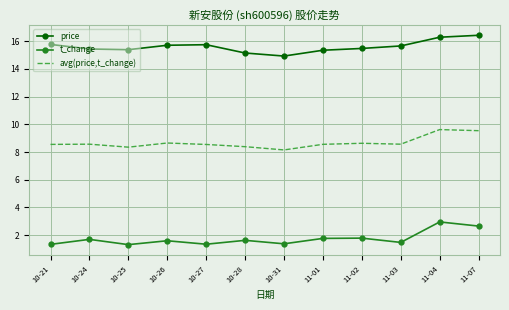

In avg(price,t_change), how many points are lower than both neighbors (excluding endpoints)?

3